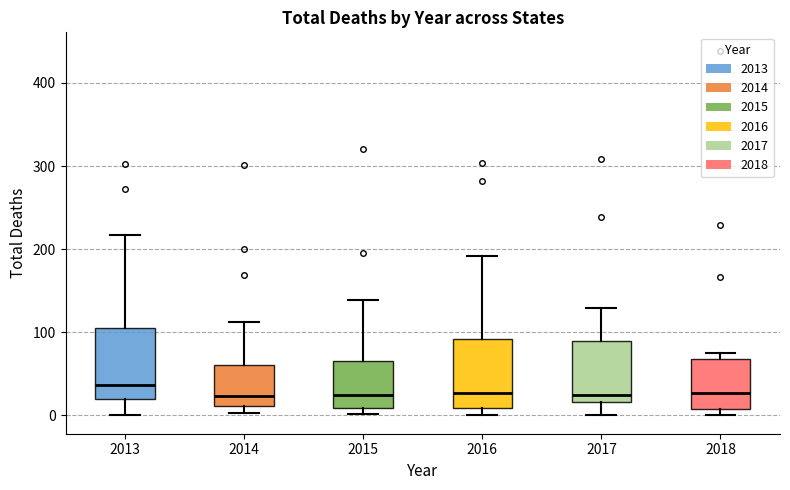

Reading left to right, transcribe this box plot: for each box, give where its median line is, the range the box spans, and where its two whiskers end, as read against the y-axis. The values are not printed on the chart, so give them approximately, as read against the axis.

2013: median 40, box 20 to 100, whiskers 0 to 220
2014: median 20, box 10 to 60, whiskers 0 to 110
2015: median 30, box 10 to 70, whiskers 0 to 140
2016: median 30, box 10 to 90, whiskers 0 to 190
2017: median 20 (just above the box's lower edge), box 20 to 90, whiskers 0 to 130
2018: median 30, box 10 to 70, whiskers 0 to 80